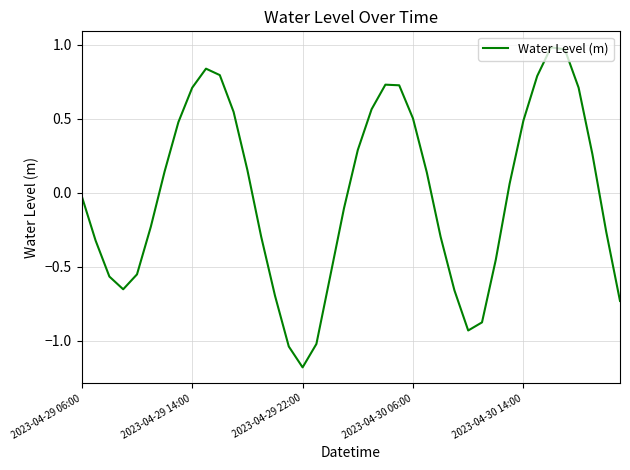

What is the smallest value displayed?

-1.2